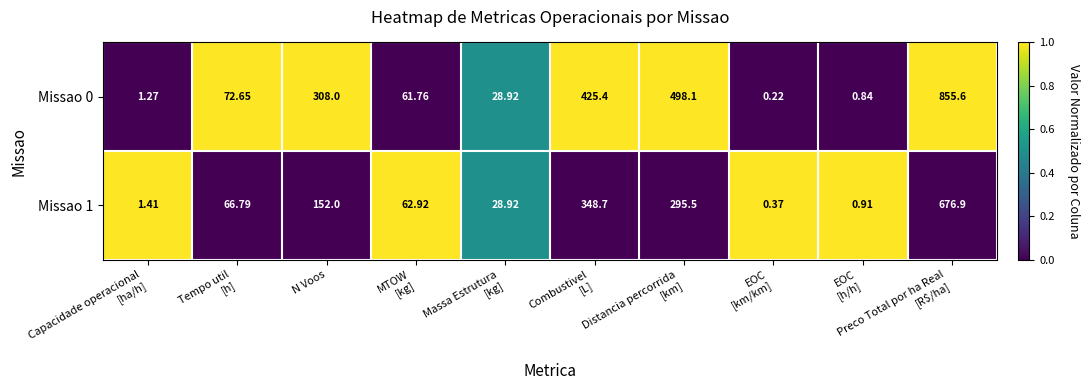

Which series has the widest spread of values?

Missao 0